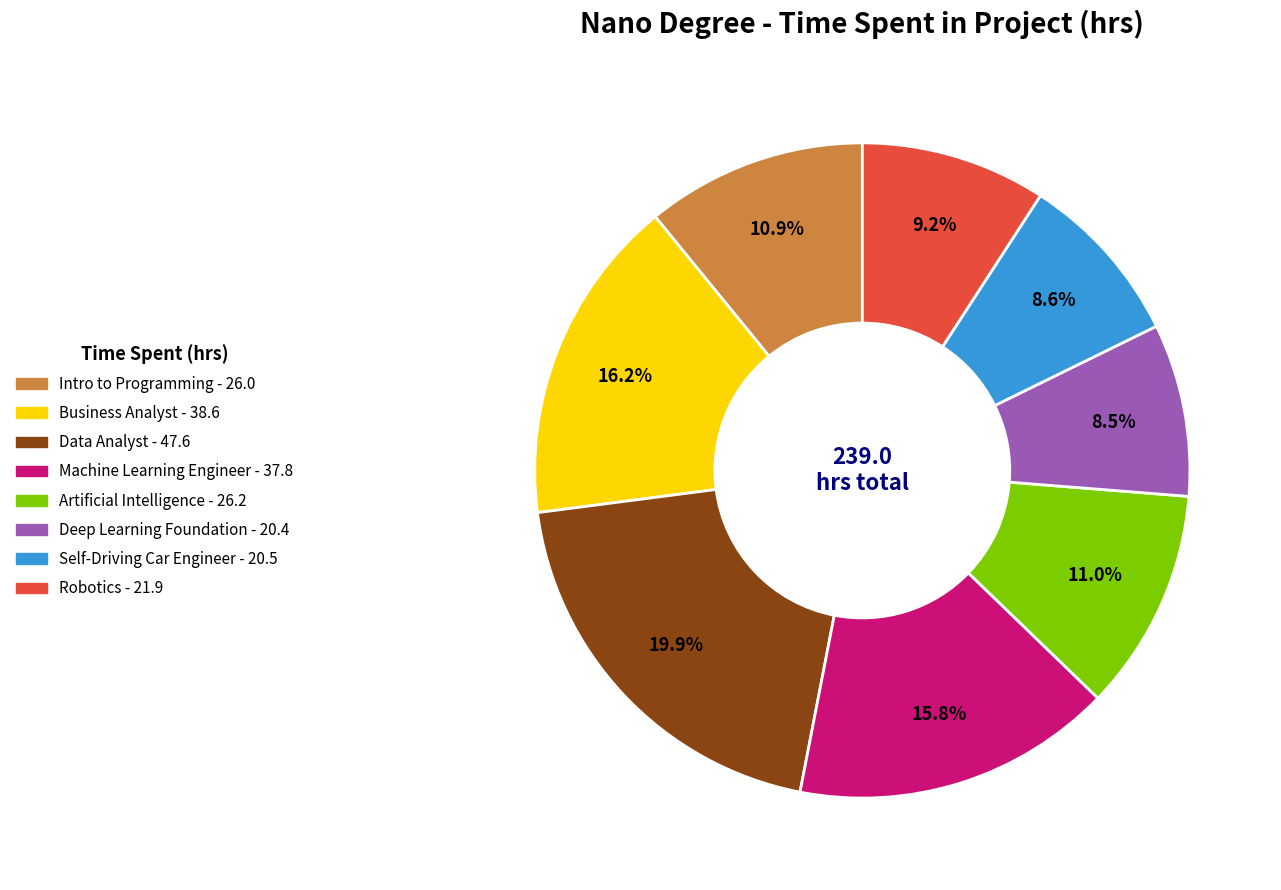

How many segments does this pie chart have?

8